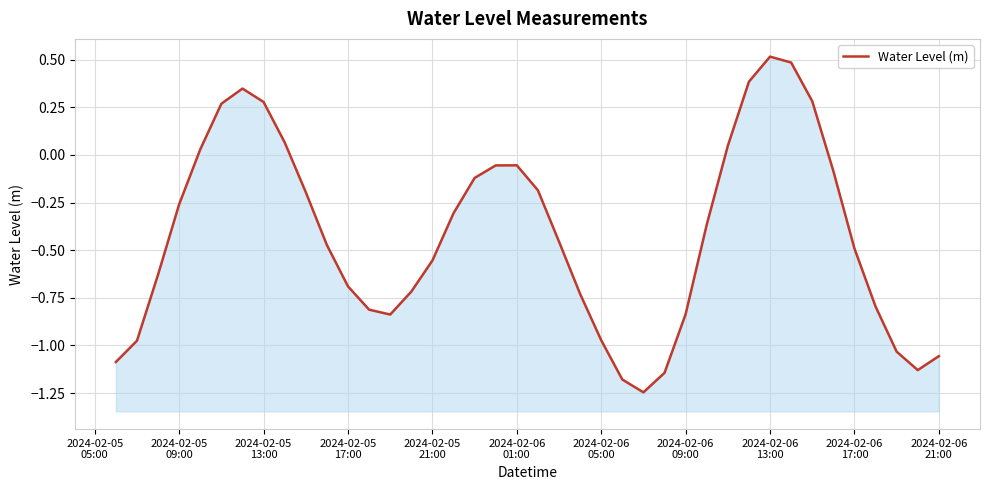

At which category does the chart reach its peak across all series?

2024-02-06 13:00